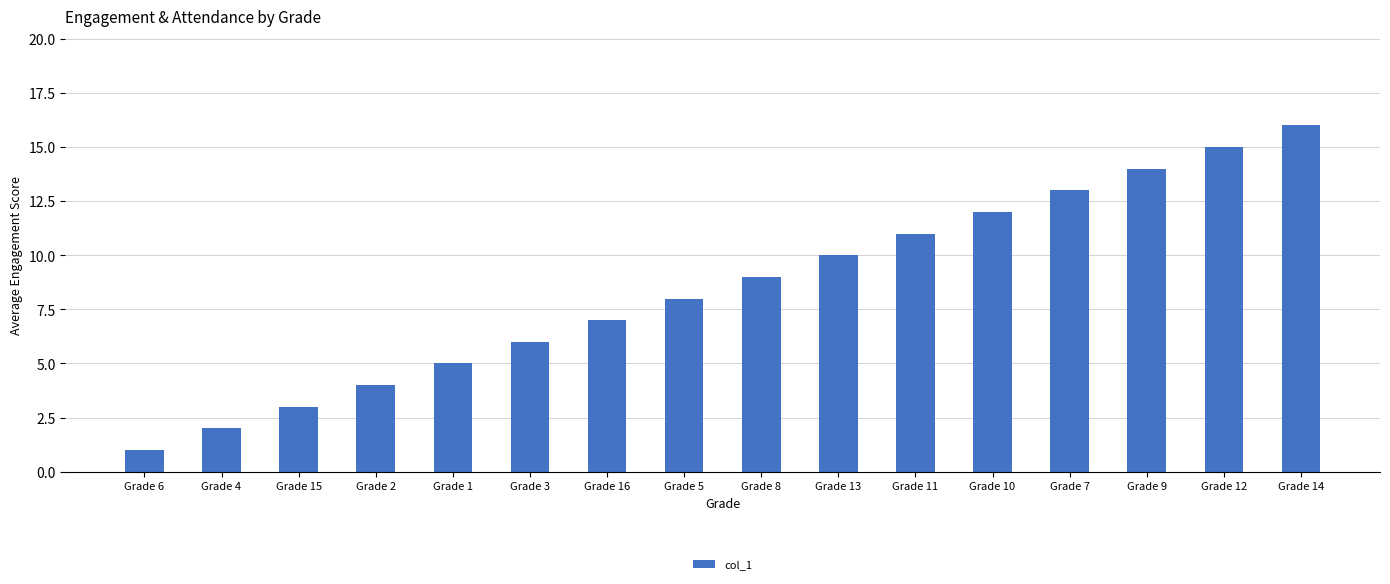

What is the value of the 15th bar from the left?

15